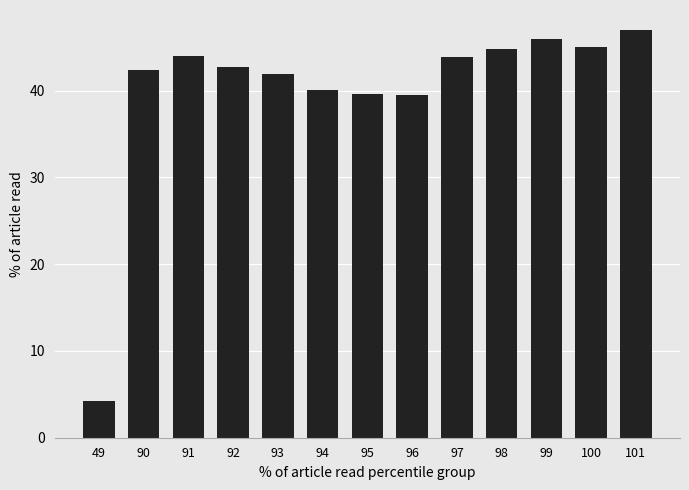

Which label corresponds to the largest value in the chart?

101